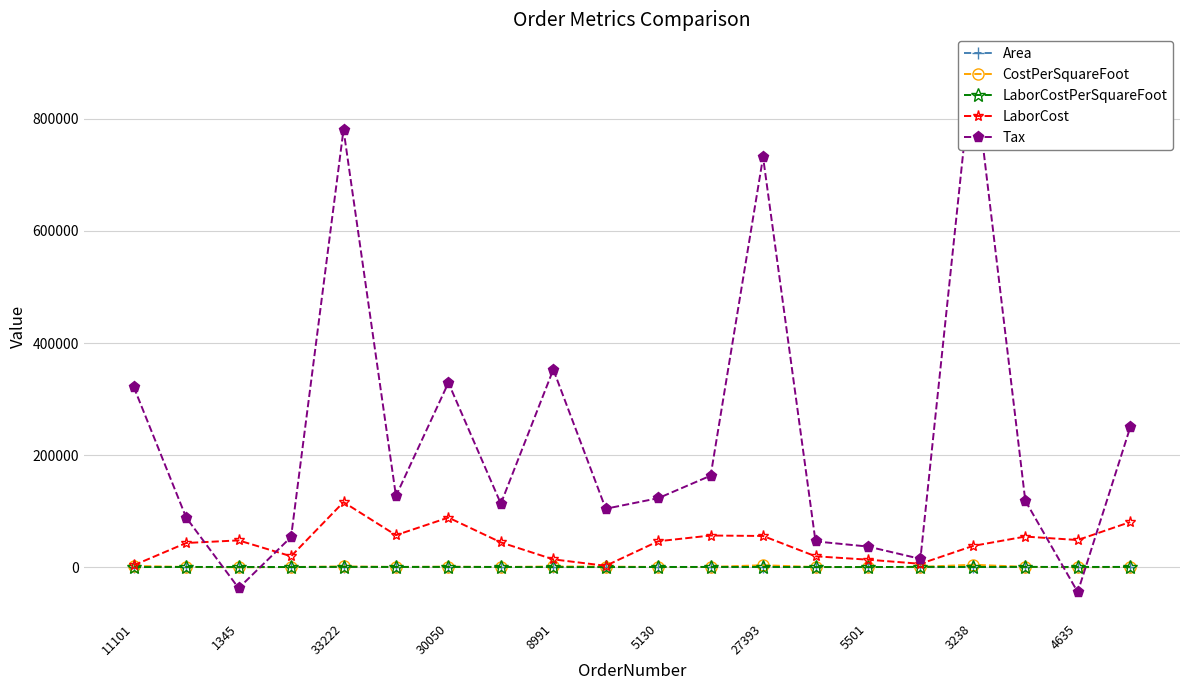

Which series has the largest range (max minus min)?

Tax